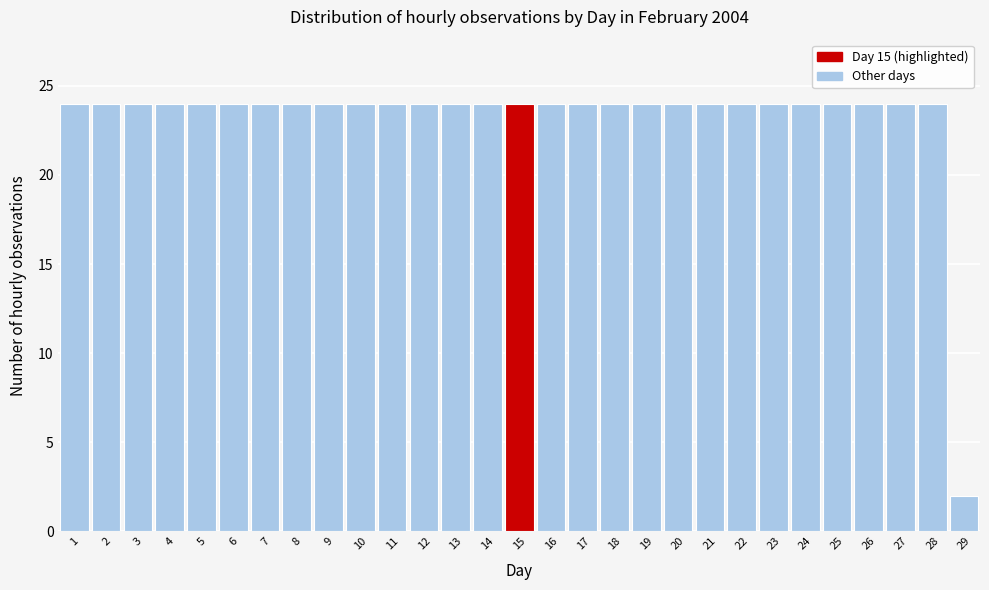

Reading left to right, transcribe this chart: for each bar, give the range it covers on the x-axis and its height. The values are not printed on the chart, so give them approximately, as read against the axis.

0.5 to 1.5: 24
1.5 to 2.5: 24
2.5 to 3.5: 24
3.5 to 4.5: 24
4.5 to 5.5: 24
5.5 to 6.5: 24
6.5 to 7.5: 24
7.5 to 8.5: 24
8.5 to 9.5: 24
9.5 to 10.5: 24
10.5 to 11.5: 24
11.5 to 12.5: 24
12.5 to 13.5: 24
13.5 to 14.5: 24
14.5 to 15.5: 24
15.5 to 16.5: 24
16.5 to 17.5: 24
17.5 to 18.5: 24
18.5 to 19.5: 24
19.5 to 20.5: 24
20.5 to 21.5: 24
21.5 to 22.5: 24
22.5 to 23.5: 24
23.5 to 24.5: 24
24.5 to 25.5: 24
25.5 to 26.5: 24
26.5 to 27.5: 24
27.5 to 28.5: 24
28.5 to 29.5: 2